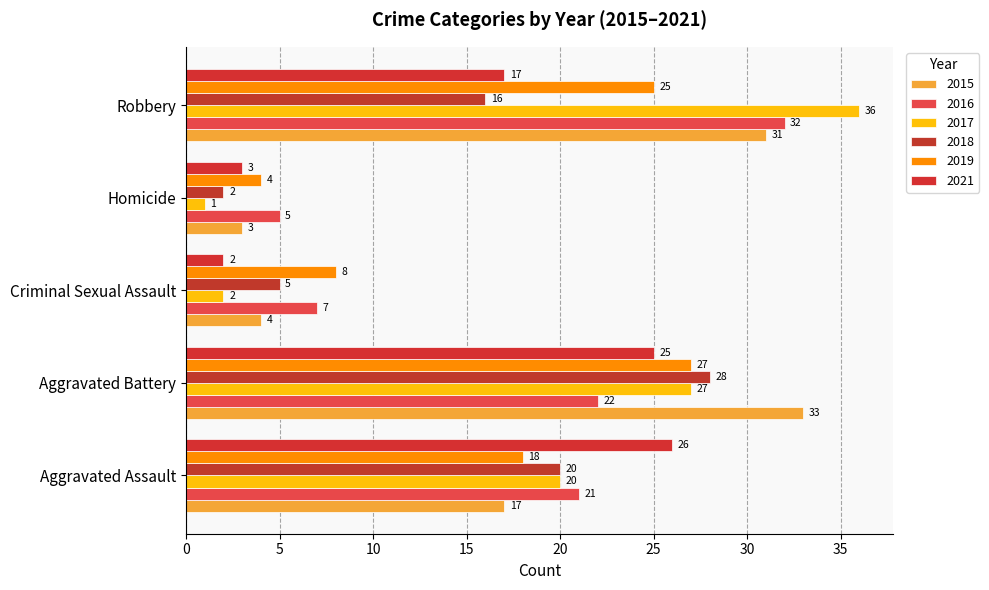

At which label is 2018 closest to 15?

Robbery